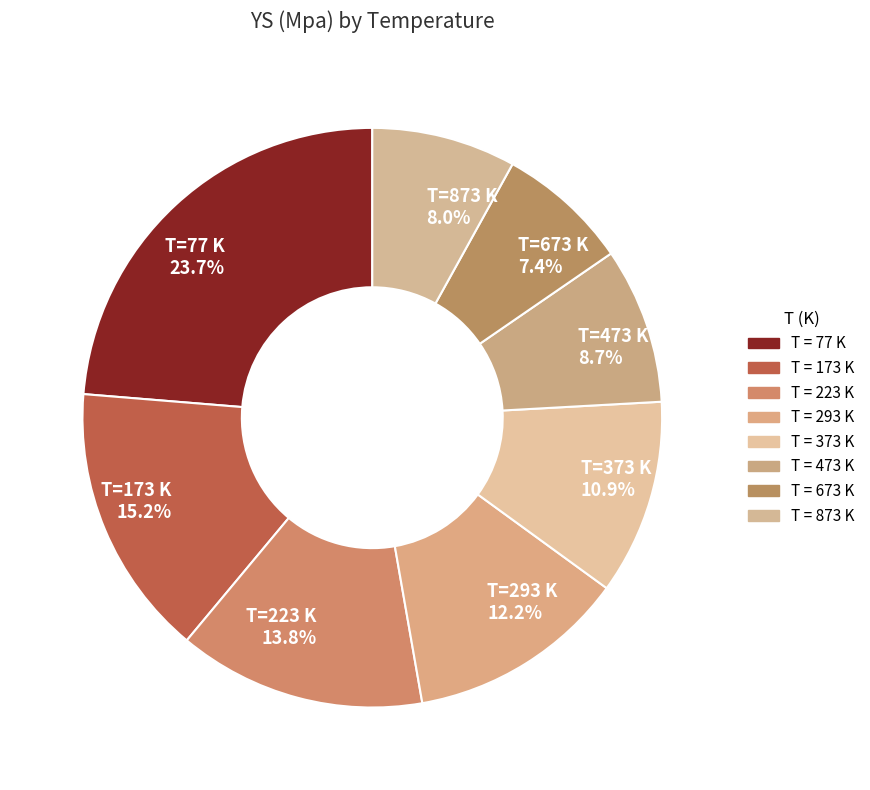

Rank the categories by value from lowest to highest.

T=673 K 7.4%, T=873 K 8.0%, T=473 K 8.7%, T=373 K 10.9%, T=293 K 12.2%, T=223 K 13.8%, T=173 K 15.2%, T=77 K 23.7%